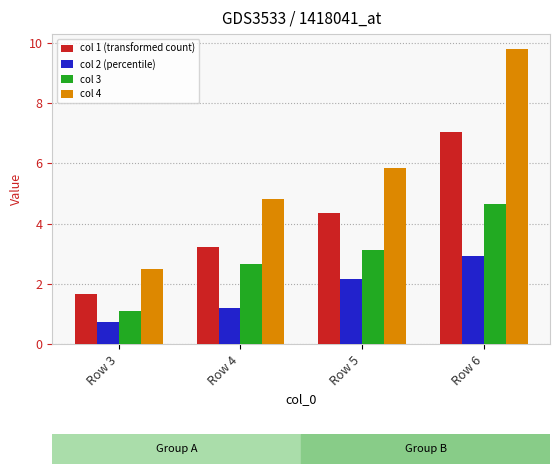

Which label corresponds to the largest value in the chart?

Row 6